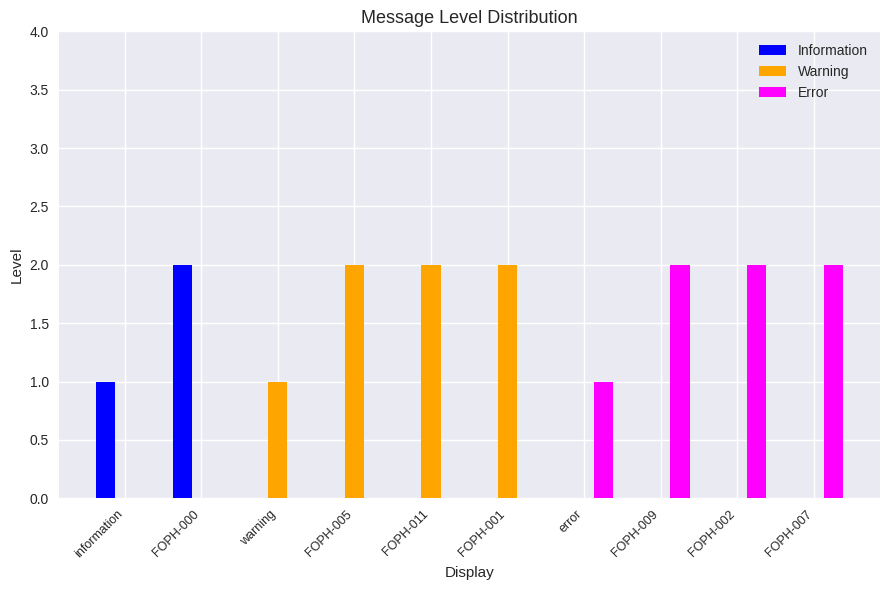

What is the greatest value displayed?

2